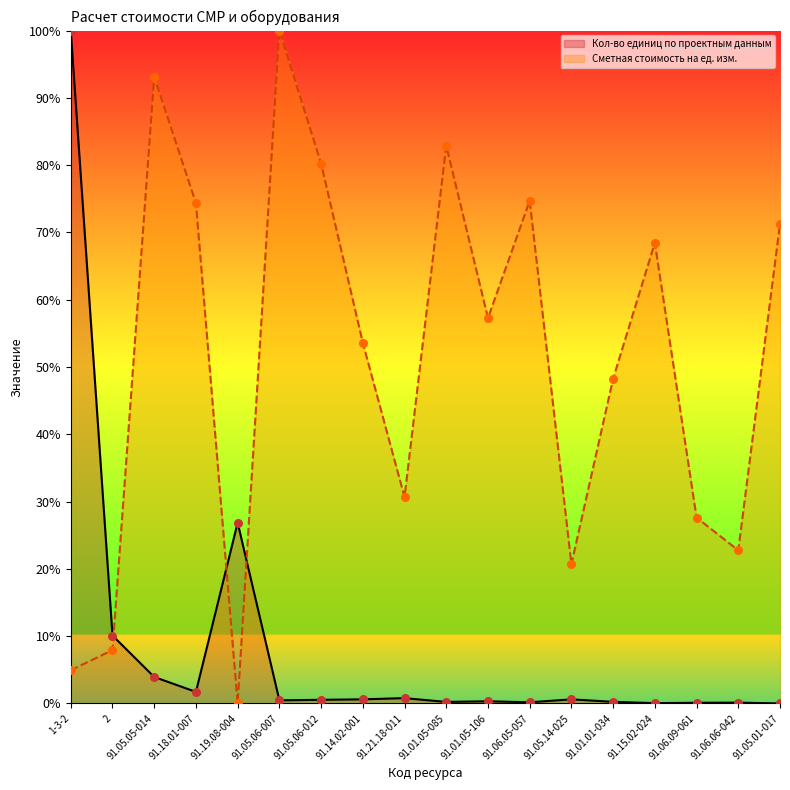

Which series reaches the maximum Y coordinate?

Кол-во единиц по проектным данным